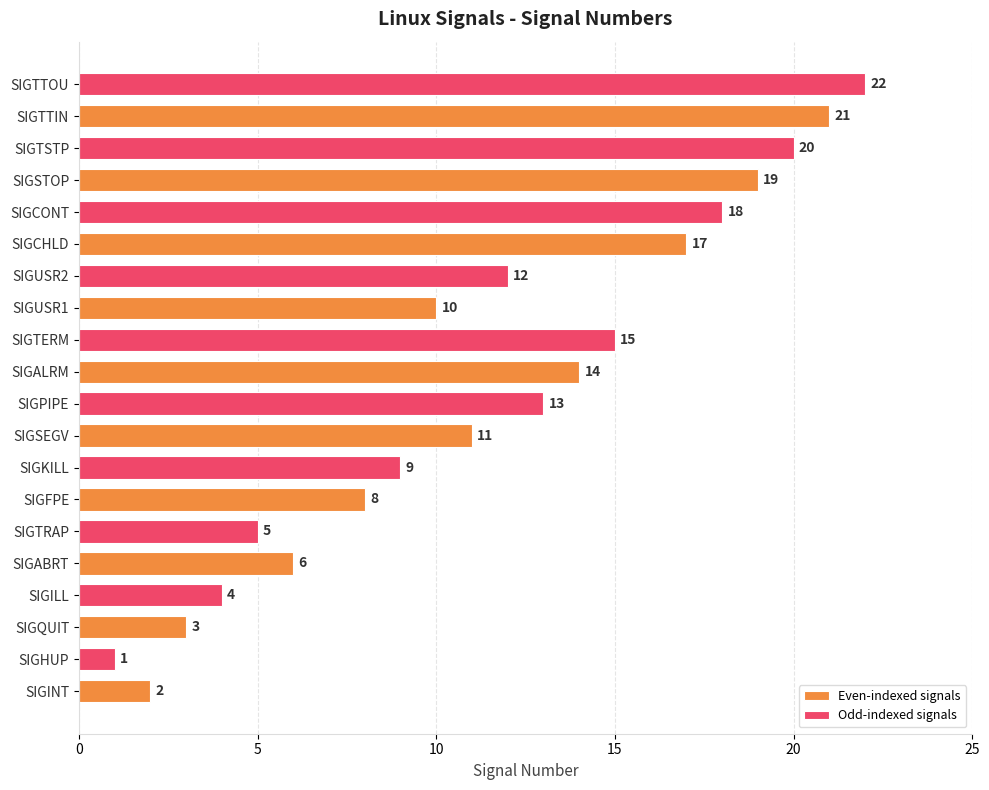

Where is Odd-indexed signals nearest to the value 11?

SIGUSR1